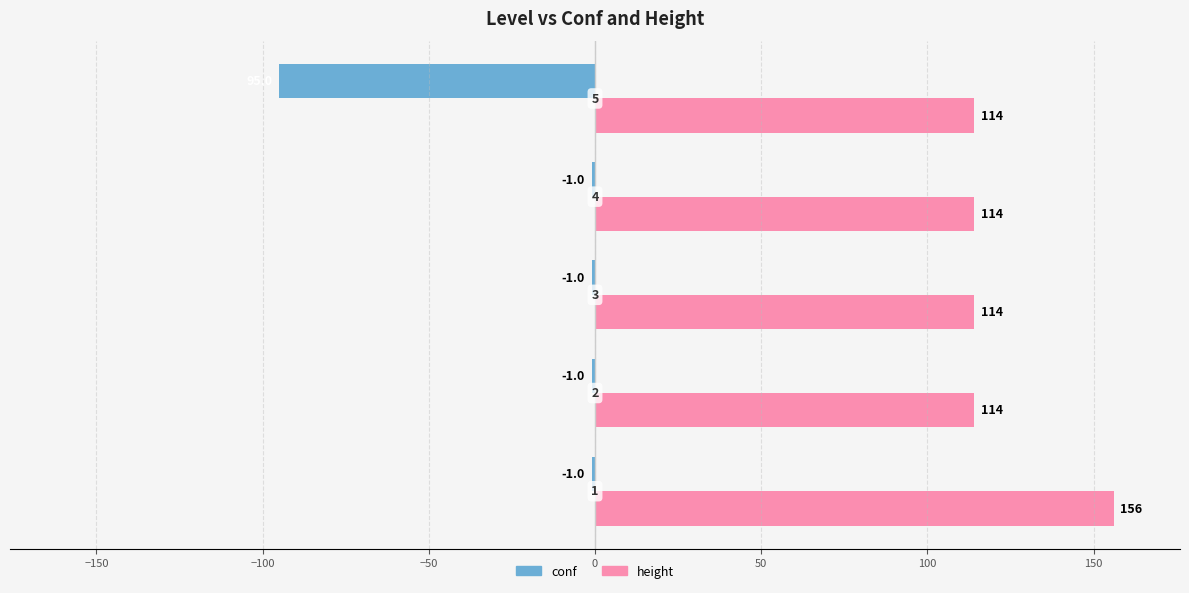

What is the sum of all conf values?

-99